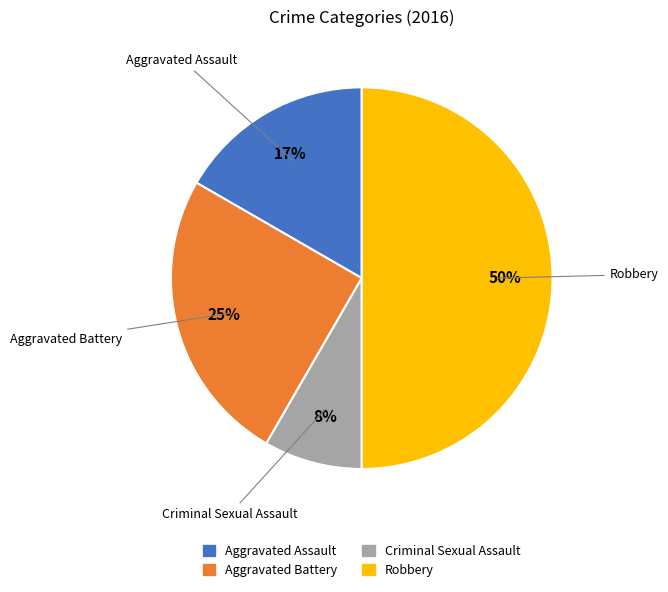

Which category has the smallest portion of the pie?

Criminal Sexual Assault